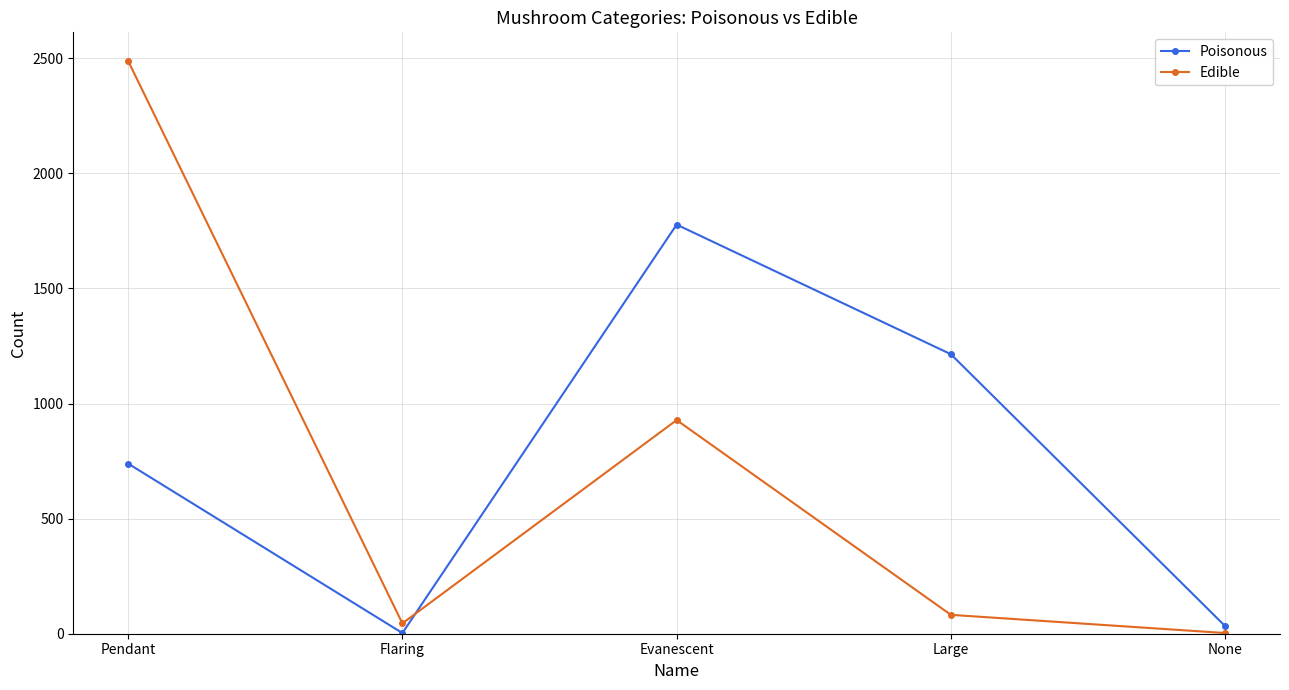

What is the label of the 1st point from the right?

None